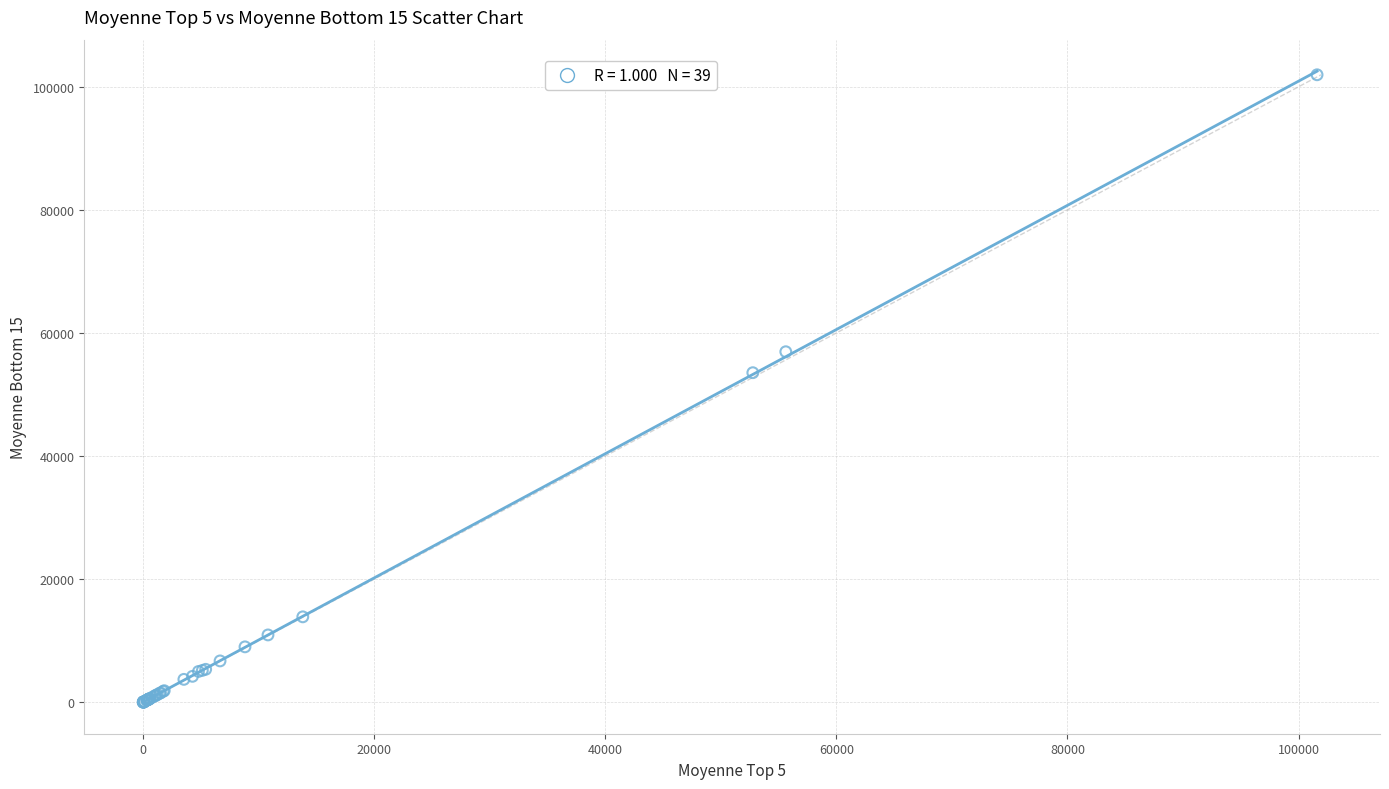

What Y value in the scatter plot is closest to 50990?

53554.7